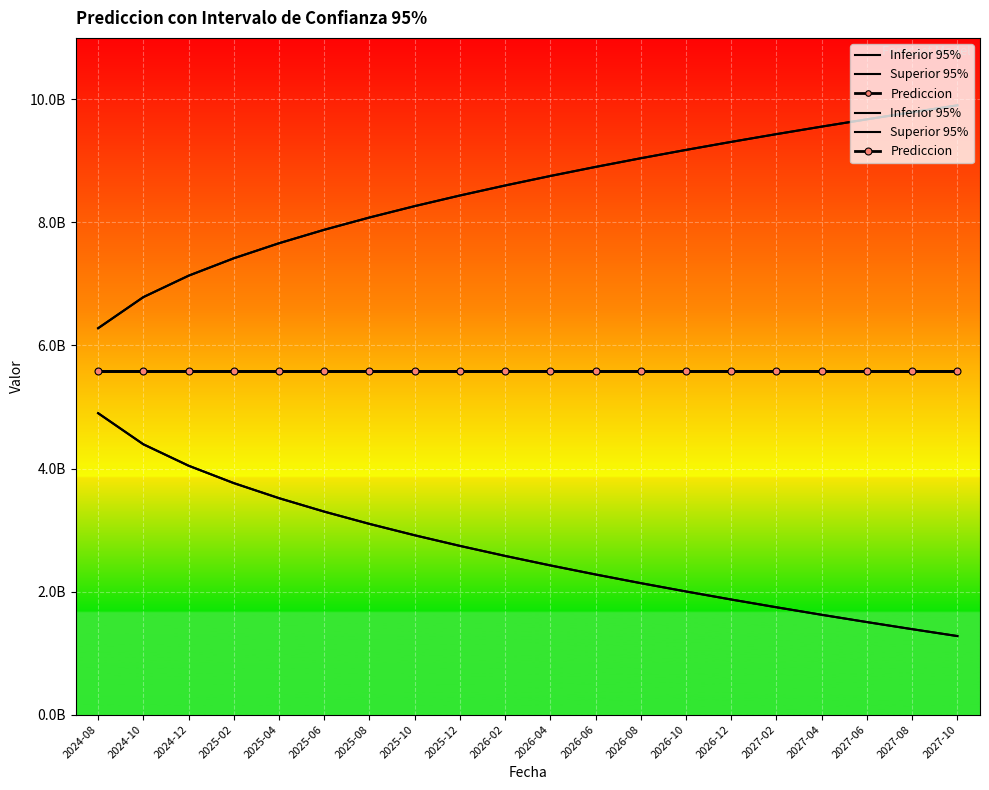

Is it true that Inferior 95% equals 2219581534.8 at 2025-06?

False